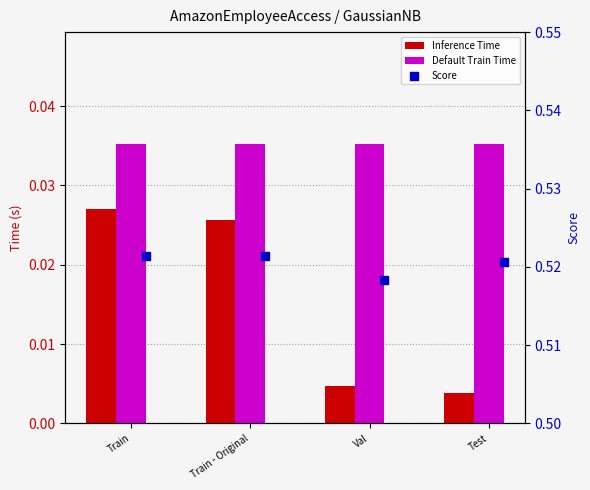

At how many categories does at least one series exceed 0?

4